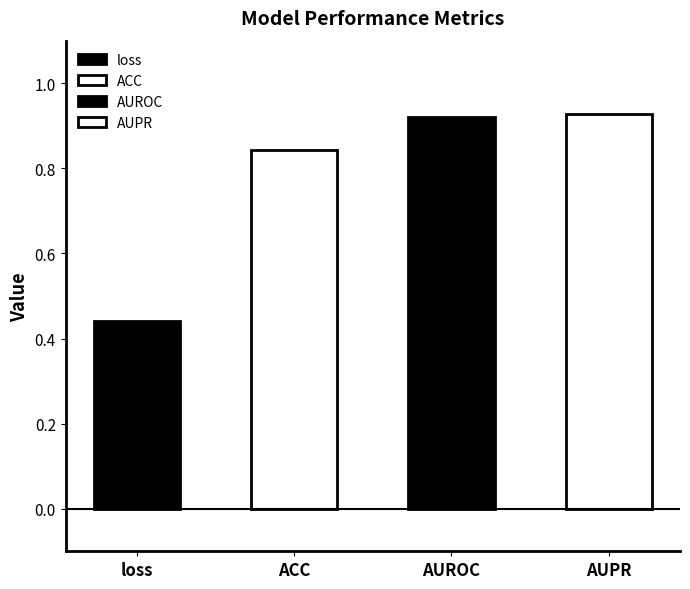

What is the label of the 1st bar from the left?

loss